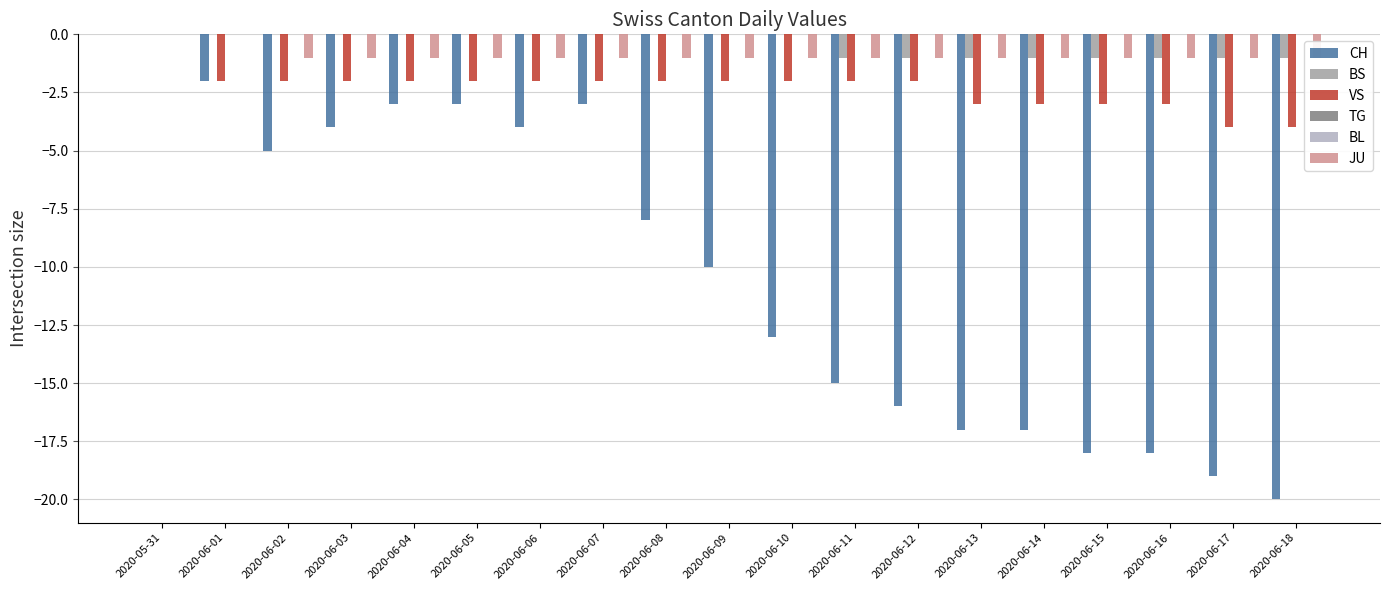

List the series in order of their peak value, highest first.

CH, BS, VS, TG, BL, JU